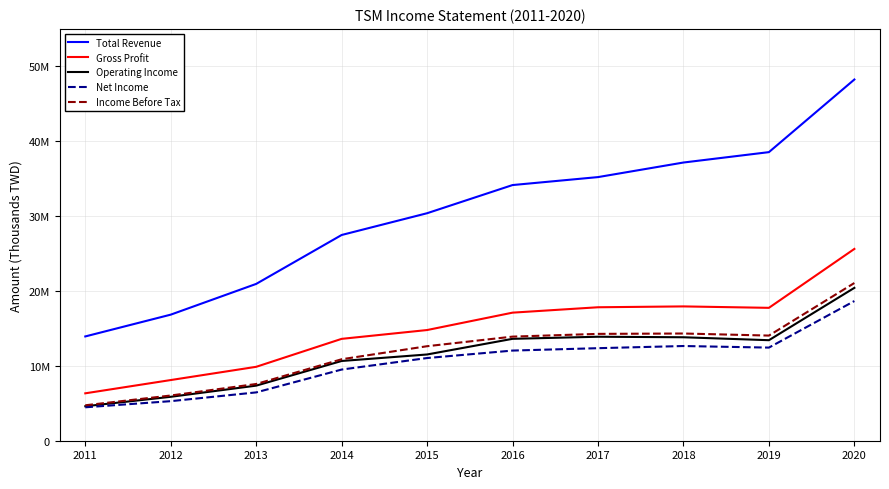

True or false: Gross Profit and Operating Income intersect in this chart.

False